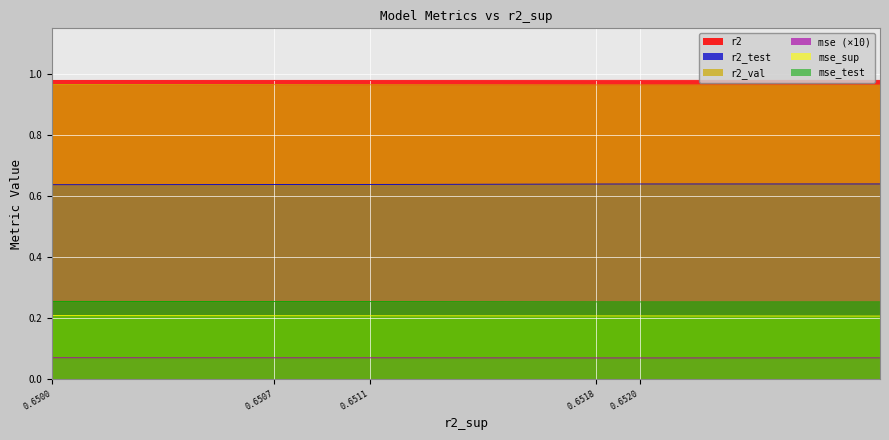

At model_6_24_3, list the series in order from smallest to largest.

r2, mse_sup, r2_test, mse_test, r2_val, mse